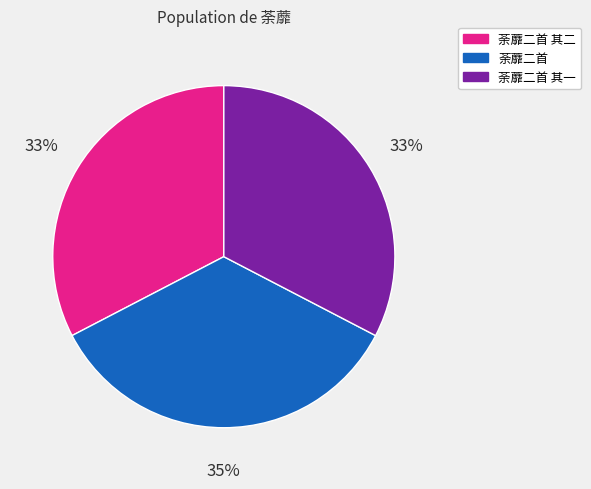

To the nearest percent, what is the difference between the largest and smallest slice percentages?

2%